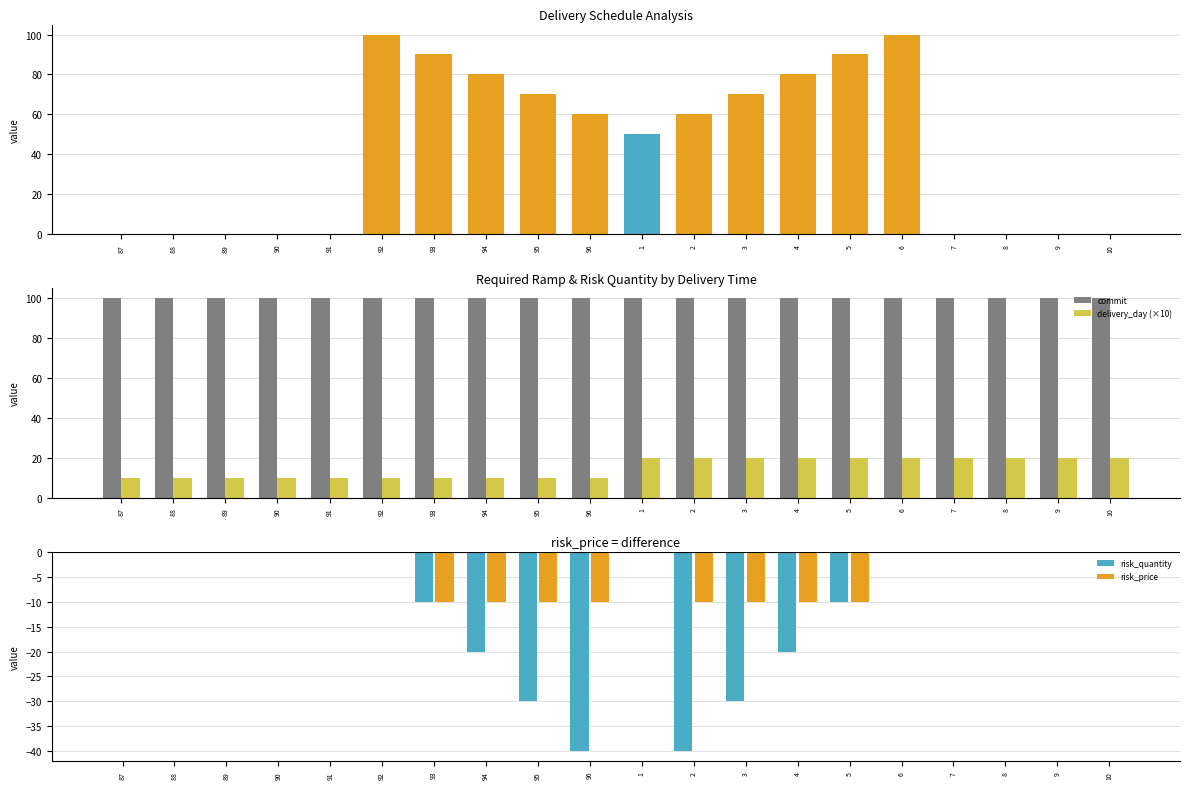

What is the total value across all series at 89?

110